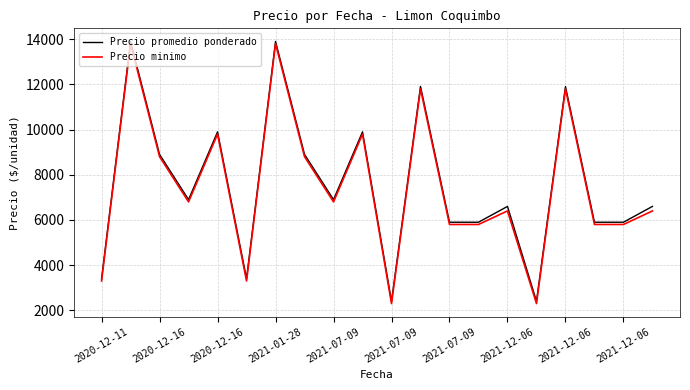

How many lines are shown in the chart?

2